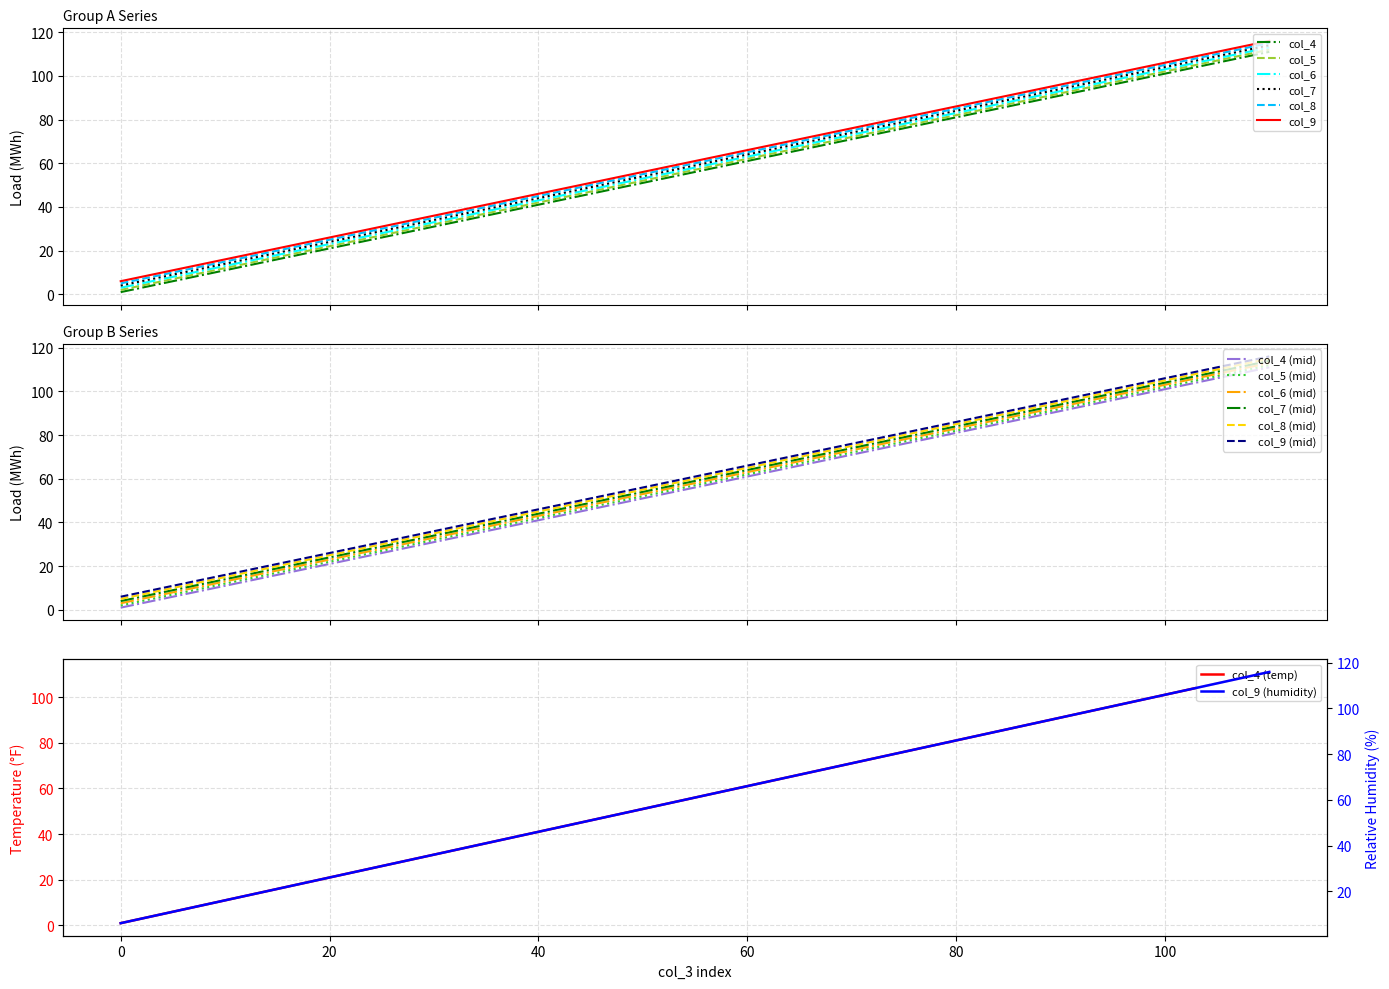

True or false: col_7 has more than 1 points higher than both neighbors.

False